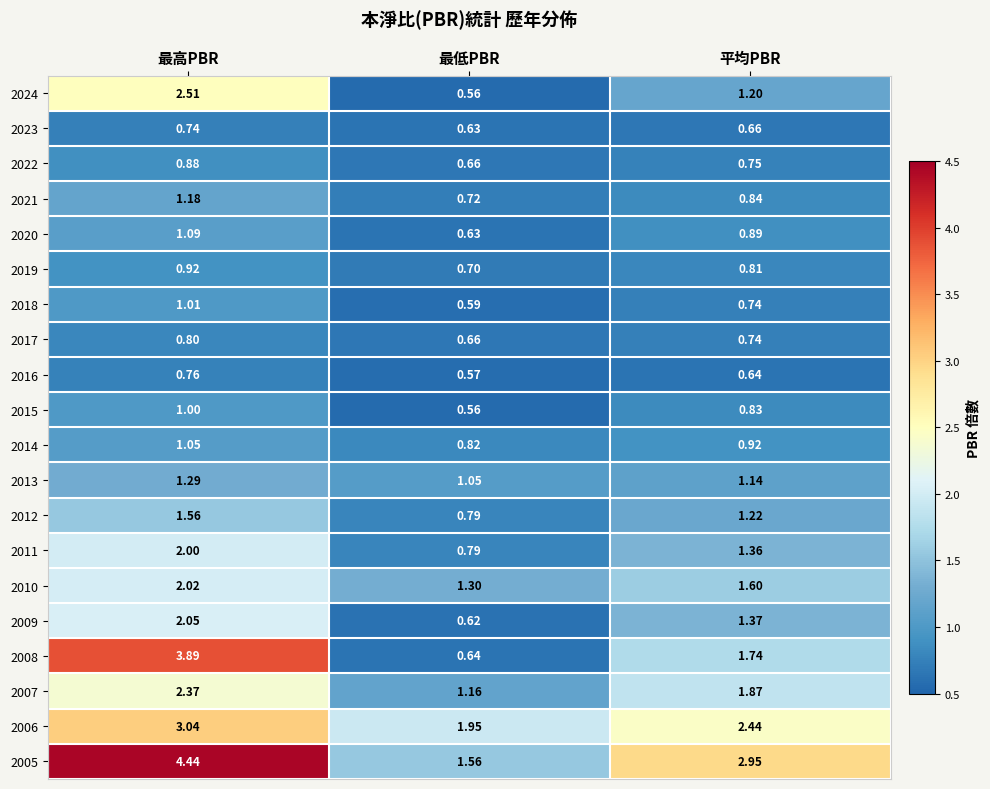

At which category is the sum across all series the highest?

最高PBR